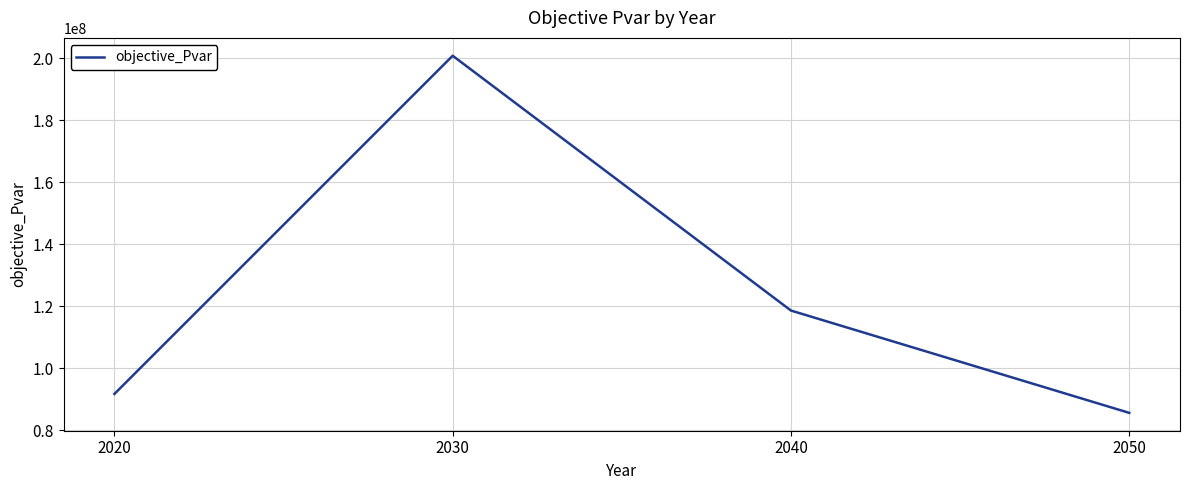

True or false: the data shows 352085218.2 at 2030.

False